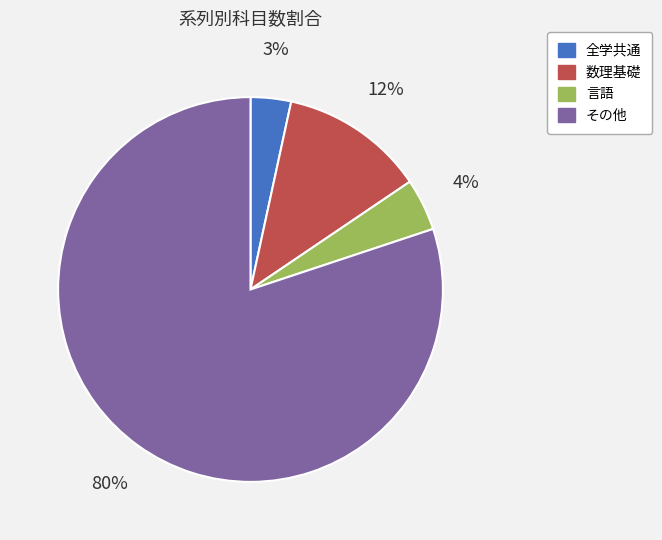

Is there a majority slice in this chart?

Yes